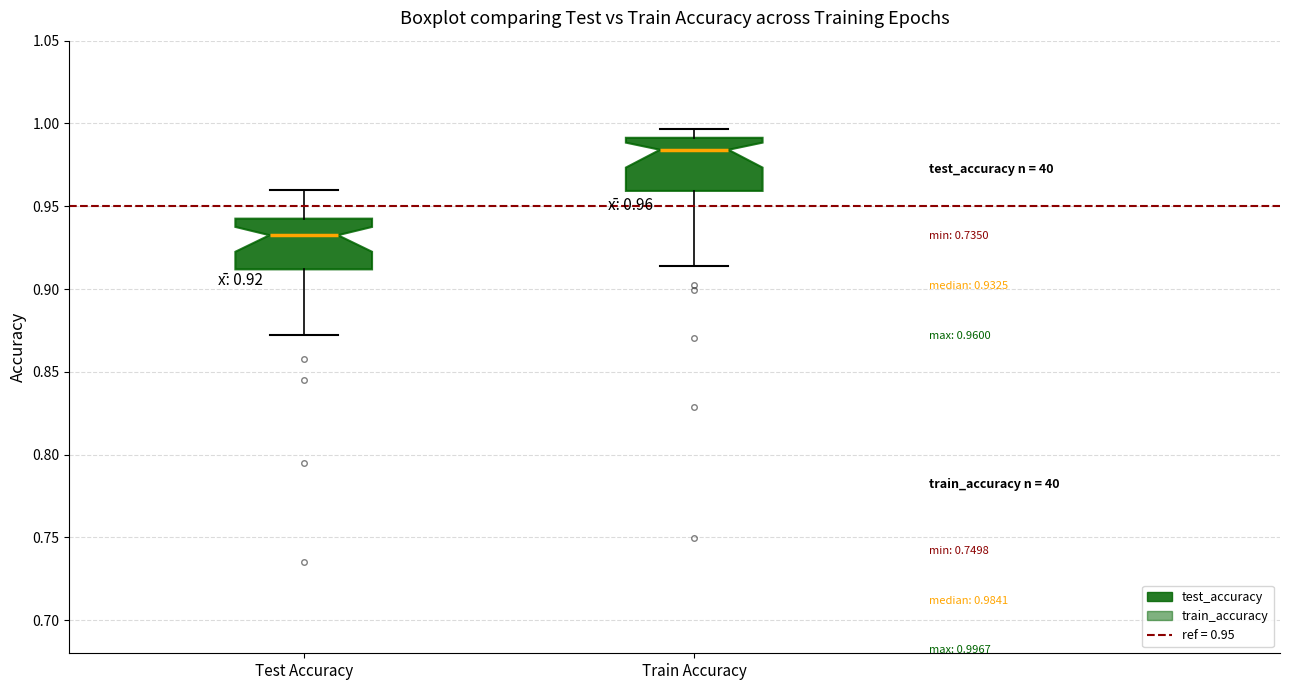

Which box's median line is the lowest?

Test Accuracy